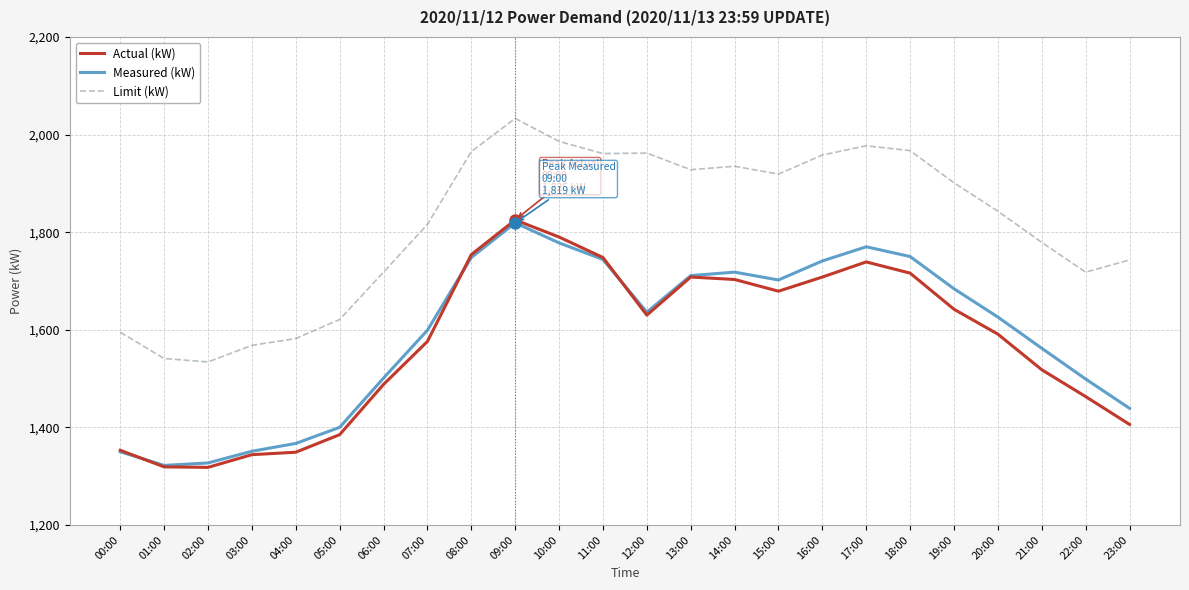

True or false: Actual (kW) and Measured (kW) intersect in this chart.

True